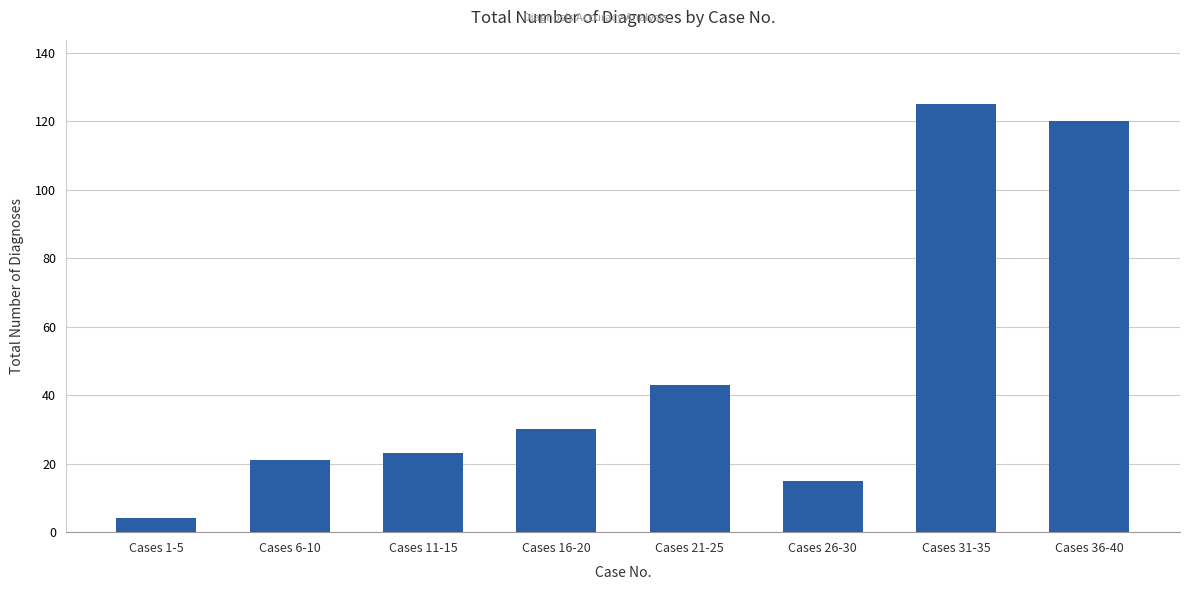

How many bars are there in total?

8